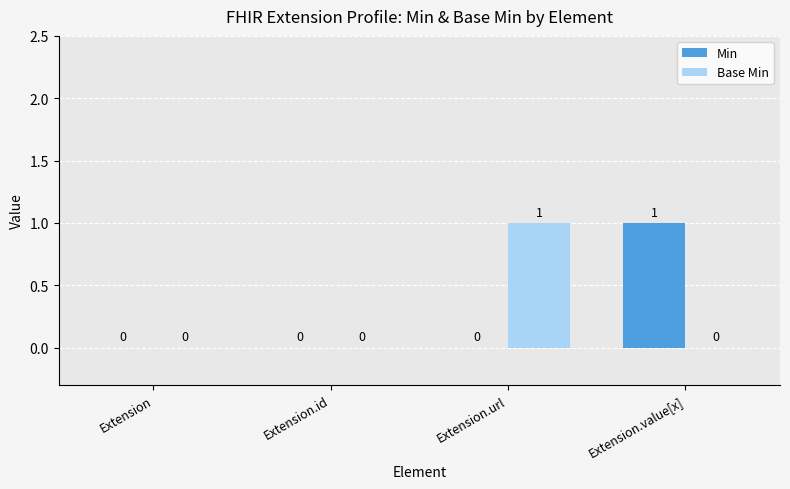

Reading left to right, what are all the values shown in this chart?

Min: Extension=0	Extension.id=0	Extension.url=0	Extension.value[x]=1
Base Min: Extension=0	Extension.id=0	Extension.url=1	Extension.value[x]=0